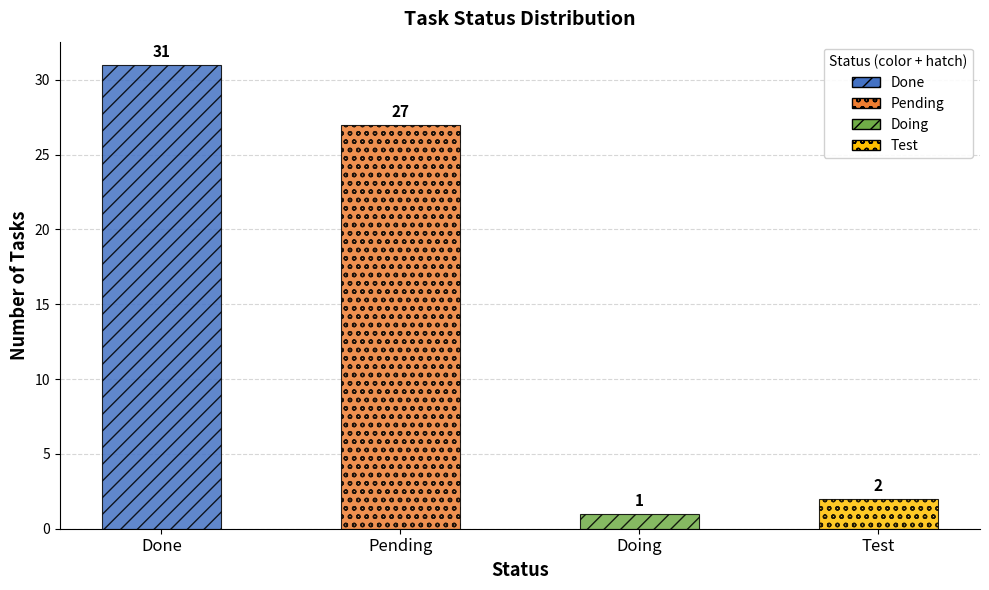

At which label is the value closest to 16?

Pending